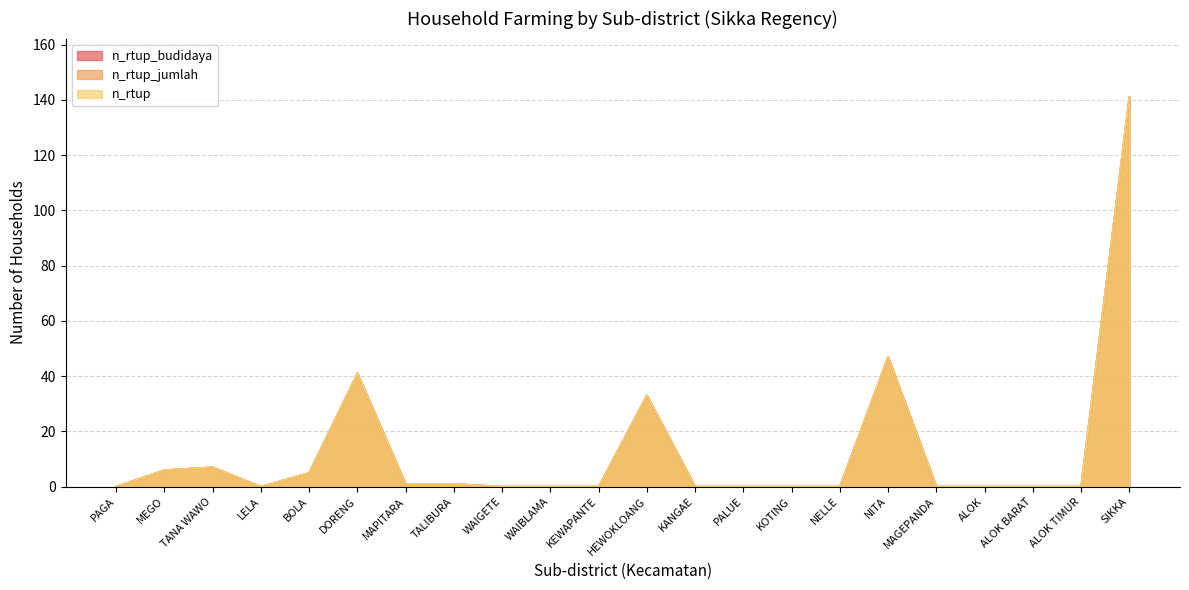

Between KANGAE and ALOK BARAT, which series saw the biggest shift?

n_rtup_budidaya